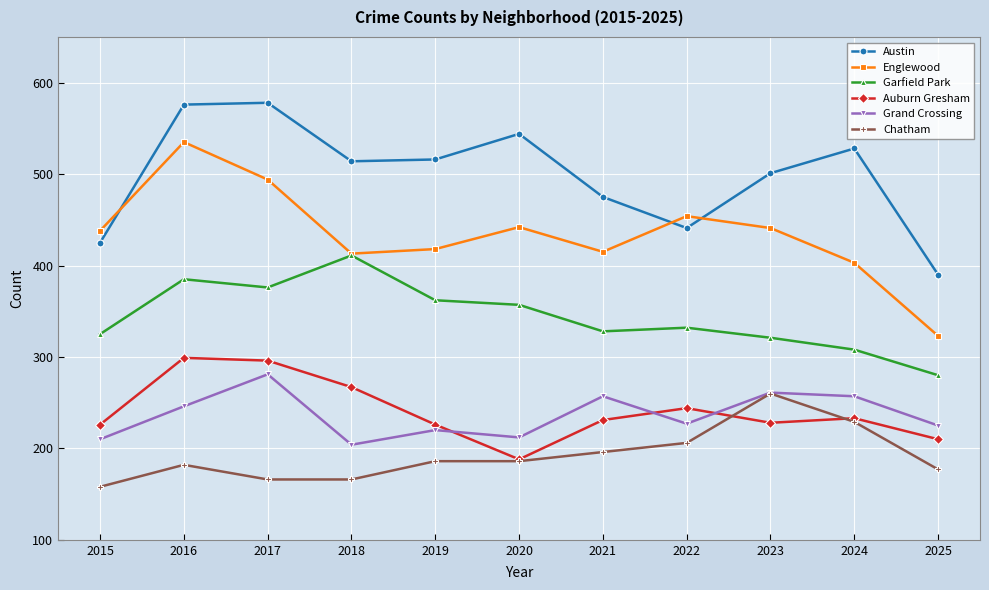

What is the value of the Garfield Park point at the 8th from the left?

332